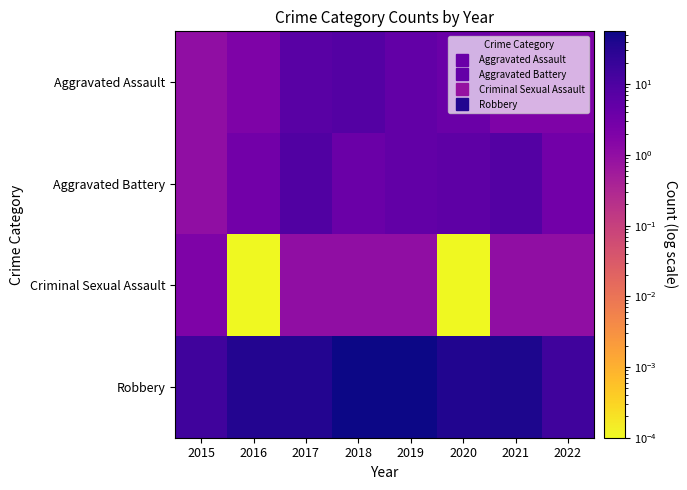

Reading left to right, list all the values displayed in this chart.

Aggravated Assault: 2015=1.0	2016=2.0	2017=7.0	2018=8.0	2019=5.0	2020=4.0	2021=2.0	2022=2.0
Aggravated Battery: 2015=1.0	2016=3.0	2017=9.0	2018=4.0	2019=5.0	2020=6.0	2021=8.0	2022=3.0
Criminal Sexual Assault: 2015=2.0	2016=0.0	2017=1.0	2018=1.0	2019=1.0	2020=0.0	2021=1.0	2022=1.0
Robbery: 2015=15.0	2016=35.0	2017=34.0	2018=56.0	2019=54.0	2020=37.0	2021=39.0	2022=15.0